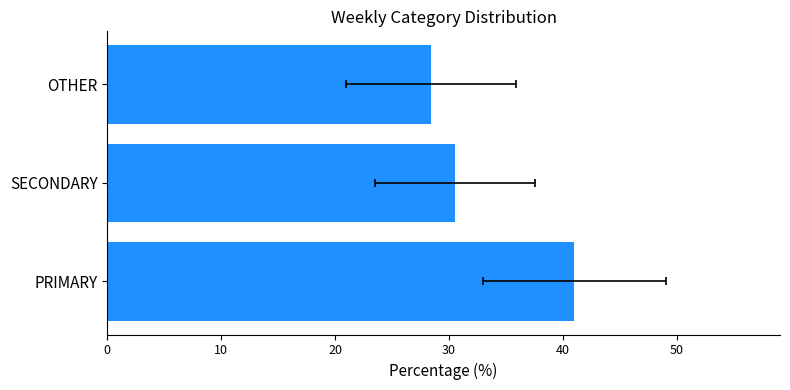

Reading right to left, list all the values displayed in this chart.

28.4	30.6	41.0